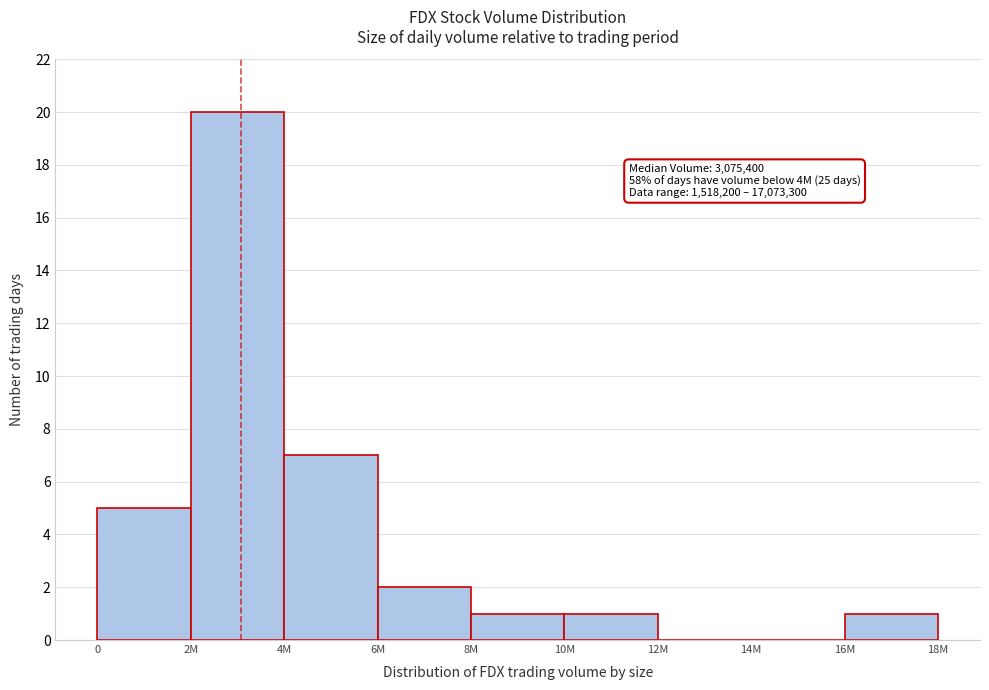

Reading left to right, what are all the values shown in this chart?

0=5	2M=20	4M=7	6M=2	8M=1	10M=1	12M=0	14M=0	16M=1